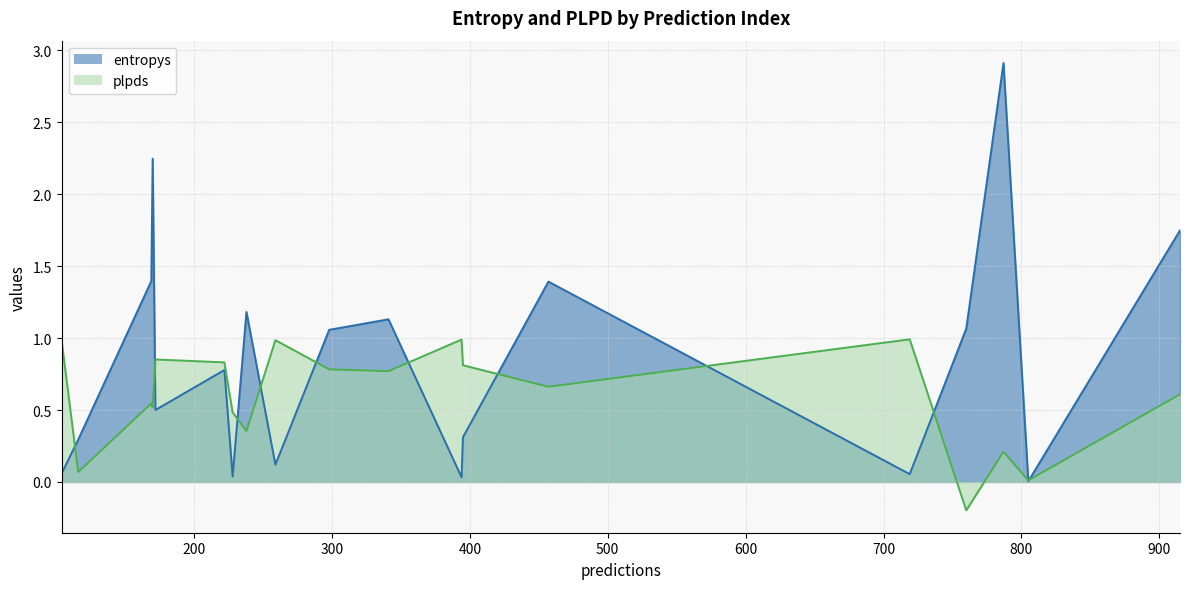

At which label is plpds closest to 0?

805